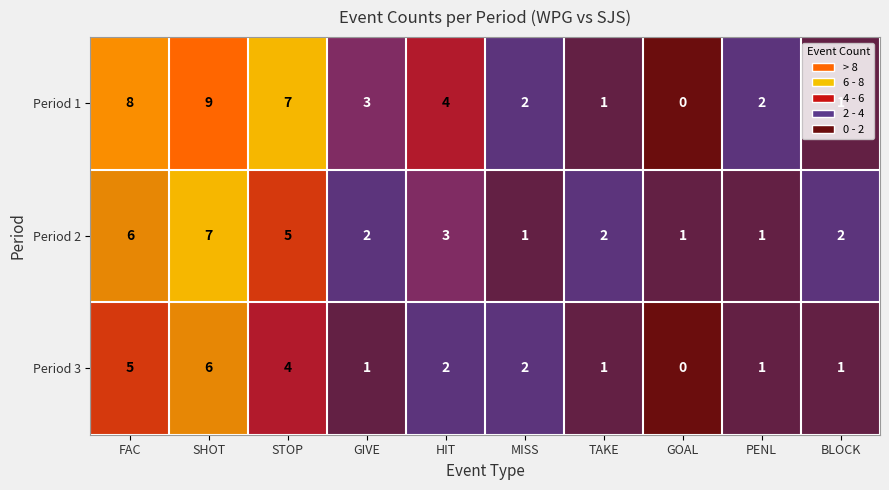

Is it true that Period 3 equals 6 at SHOT?

True